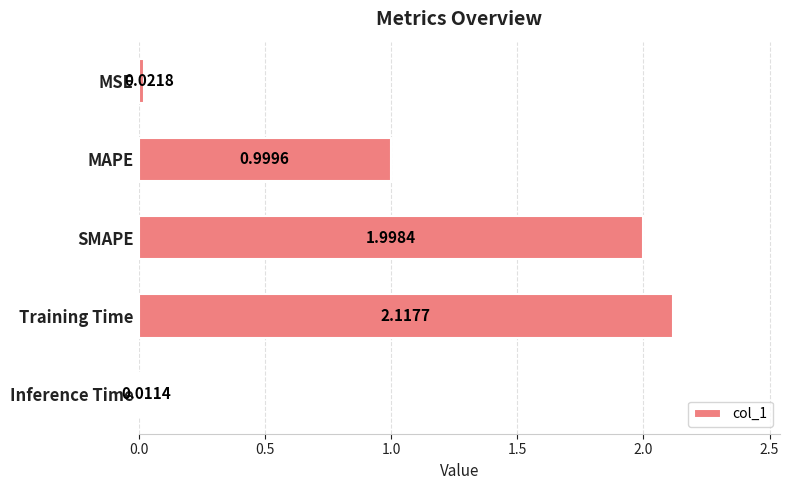

At which label is the value closest to 1?

MAPE